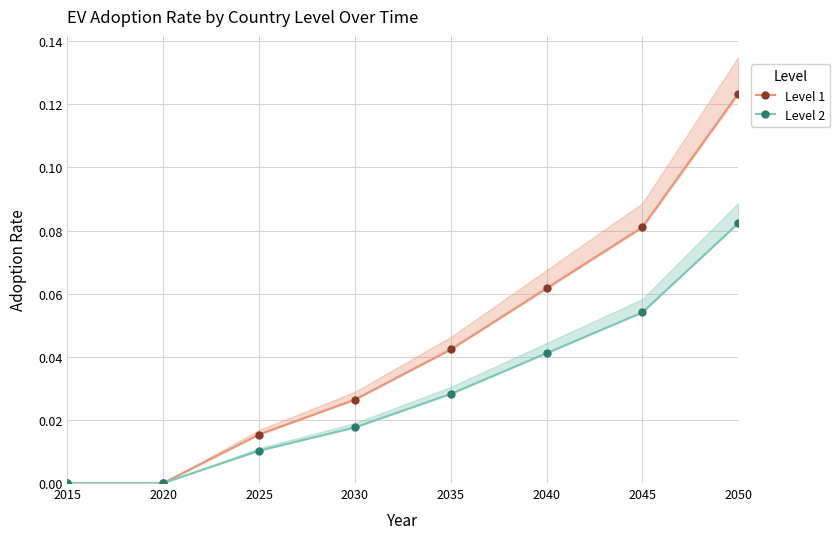

Reading left to right, what are all the values shown in this chart?

Level 1: 0.0	0.0	0.0	0.0	0.0	0.1	0.1	0.1
Level 2: 0.0	0.0	0.0	0.0	0.0	0.0	0.1	0.1